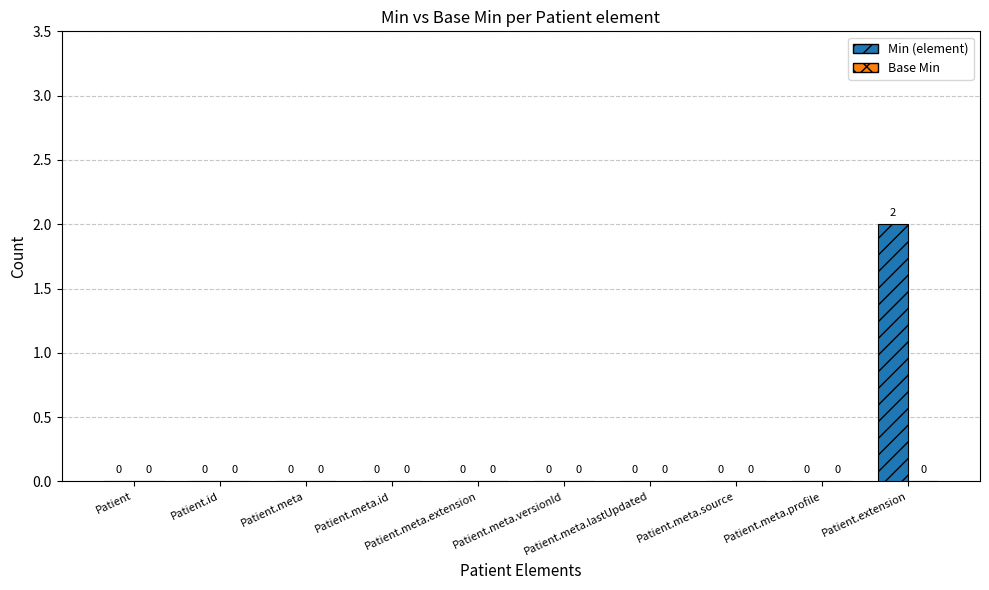

How many categories are shown in the chart?

10